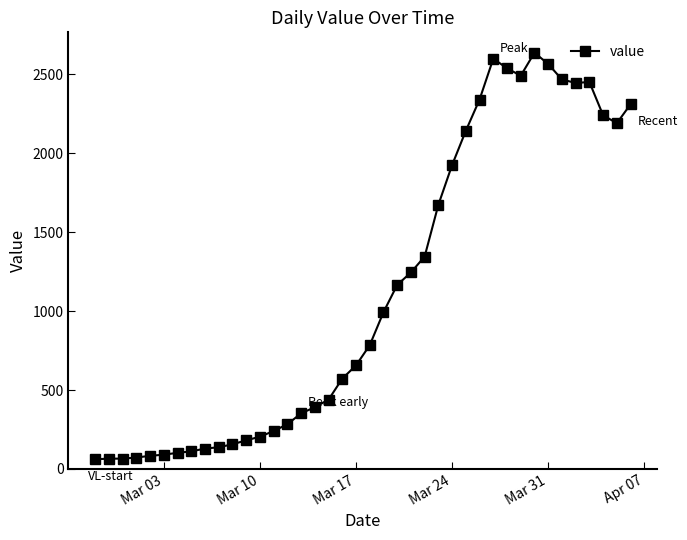

True or false: the data has more than 2 interior local peaks.

True